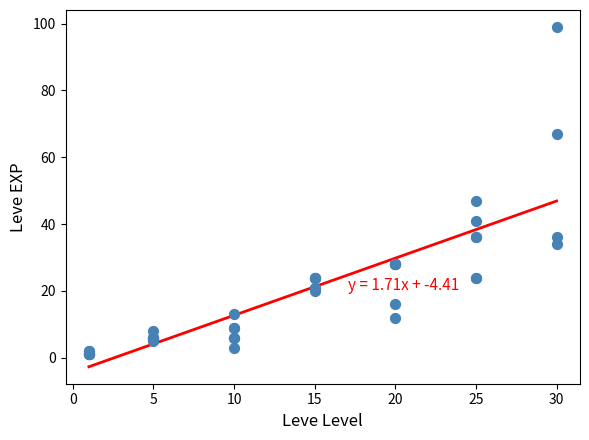

What Y value in the scatter plot is closest to 50?

47